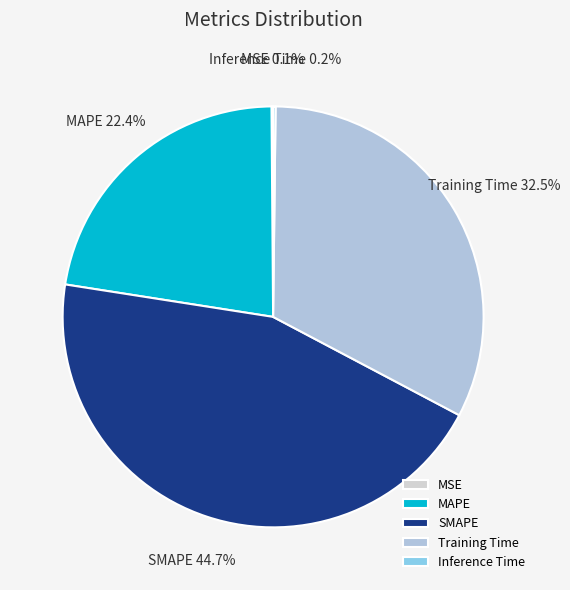

Combined, what portion of the pie is Training Time and SMAPE?

77.3%